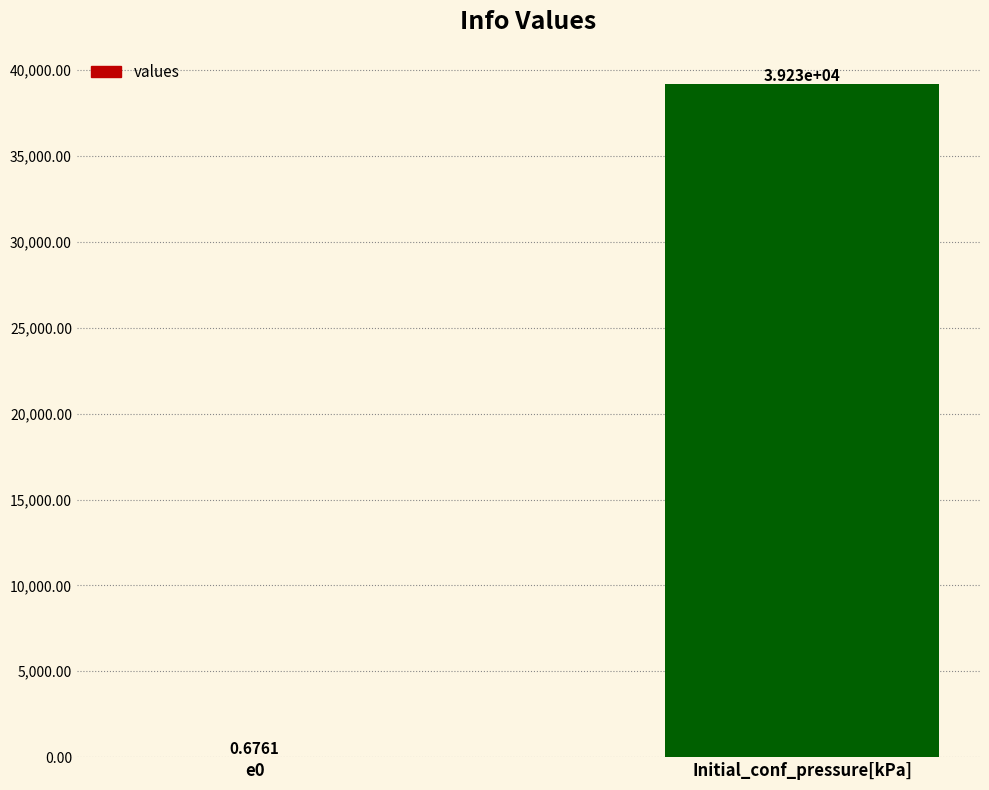

What is the change in value from e0 to Initial_conf_pressure[kPa]?

+39226.3